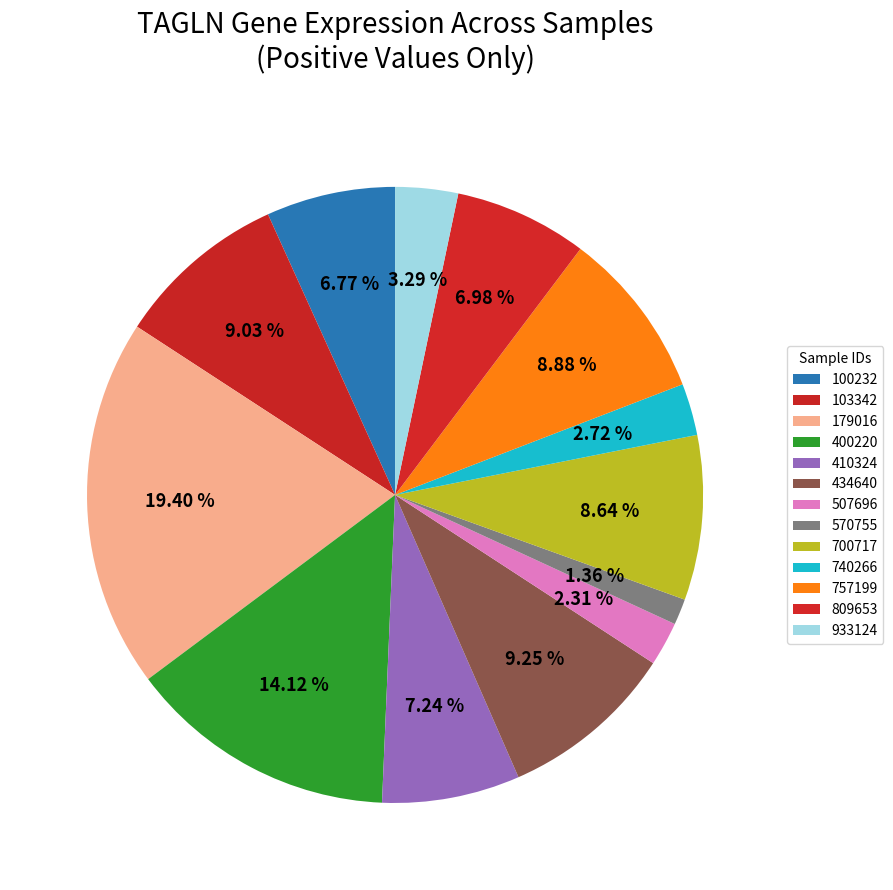

The 700717 slice represents 21% of the pie. True or false?

False